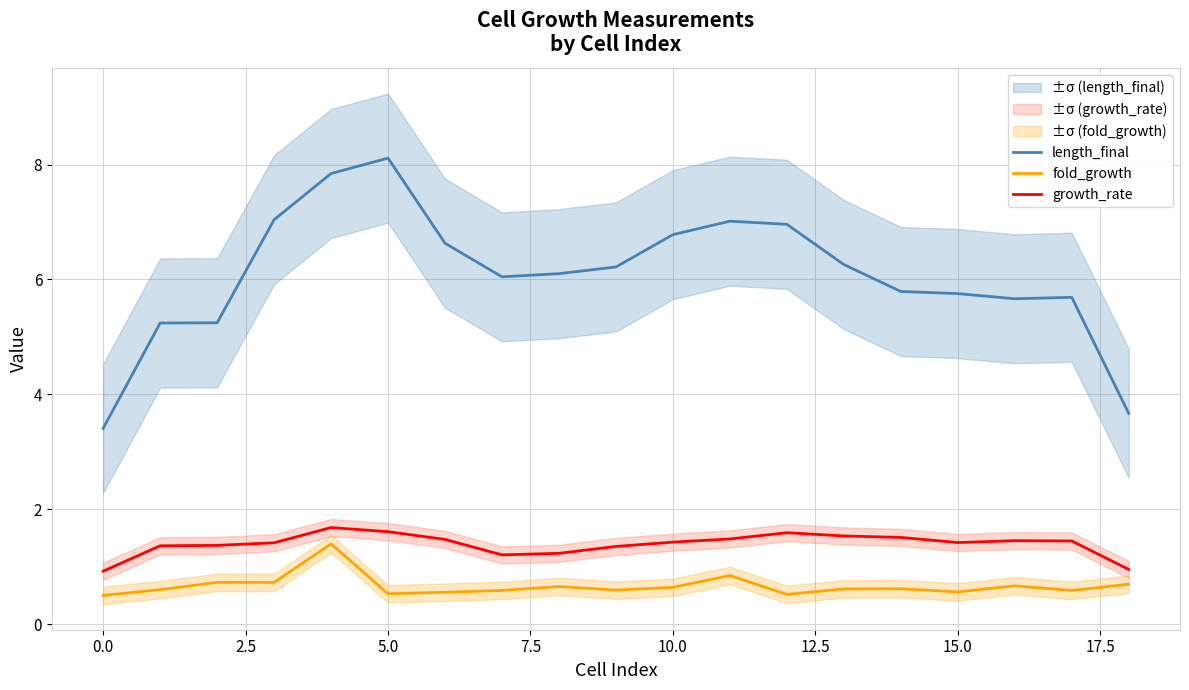

Does the chart display data point markers on the line(s)?

No